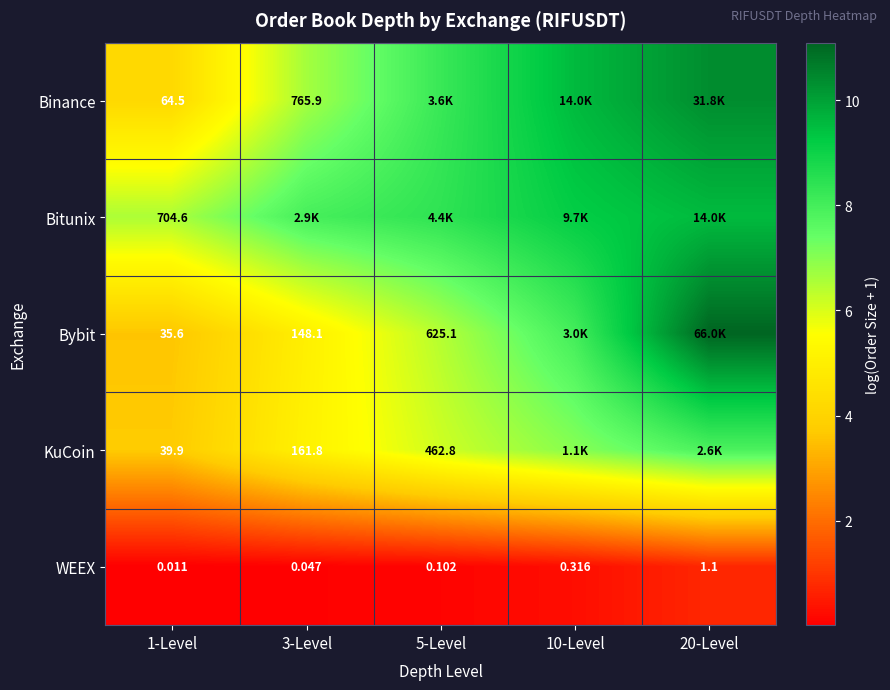

Is the value of Bybit at 1-Level greater than the value of KuCoin at 3-Level?

No